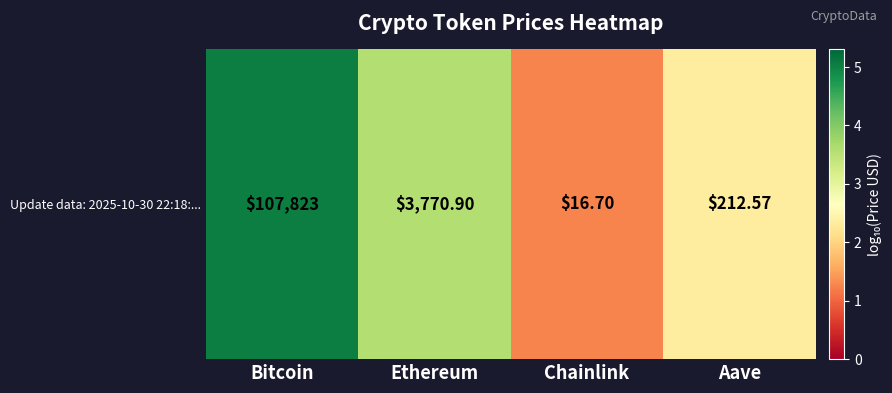

Between Ethereum and Aave, which is larger?

Ethereum